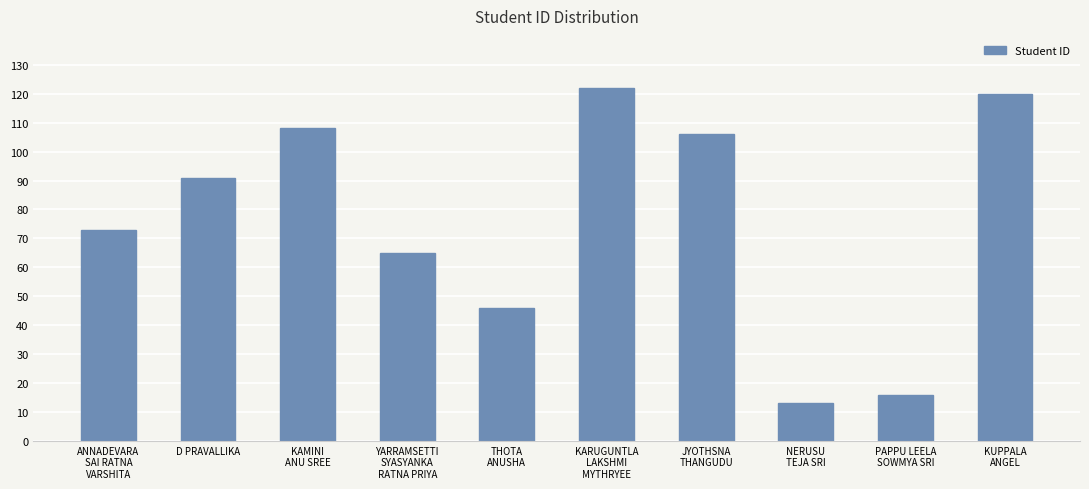

At which category does the chart reach its minimum across all series?

NERUSU
TEJA SRI